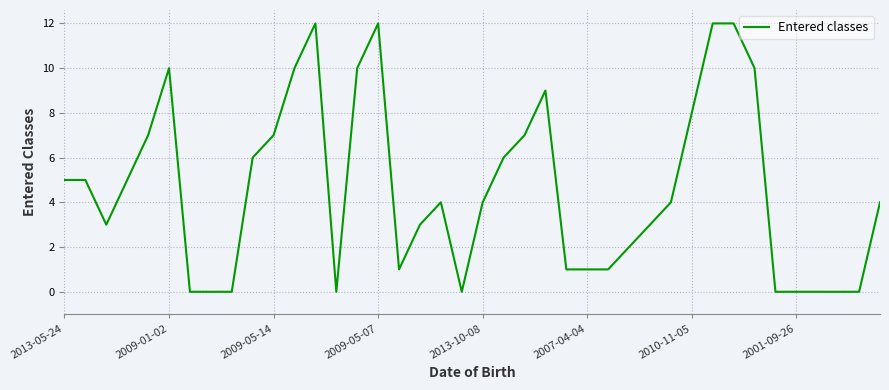

What is the difference between the maximum and second lowest values?

12